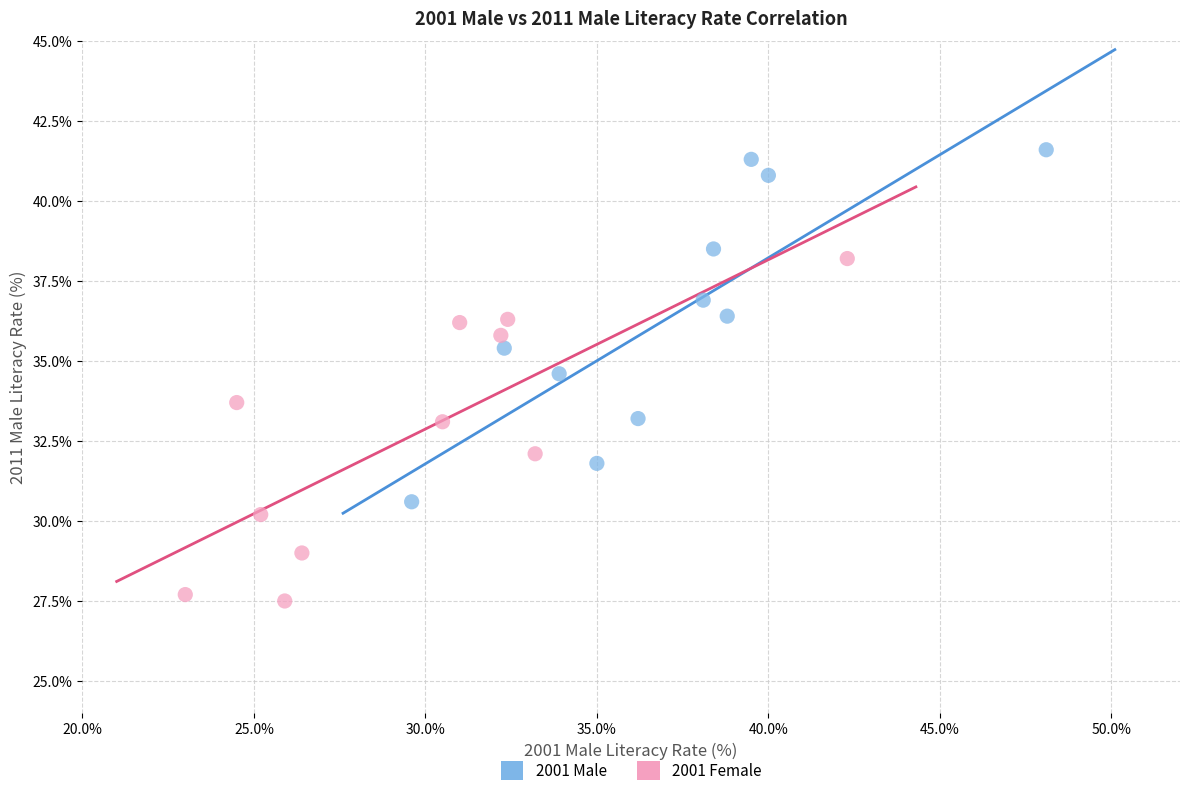

Which series reaches the maximum Y coordinate?

2001 Male